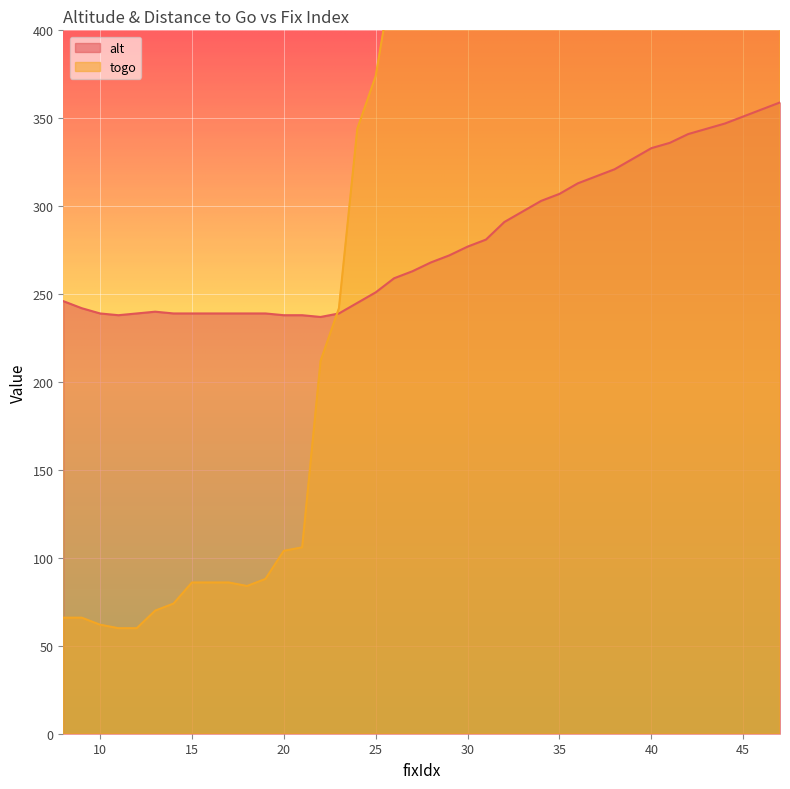

What are all the series names shown in the legend?

alt, togo